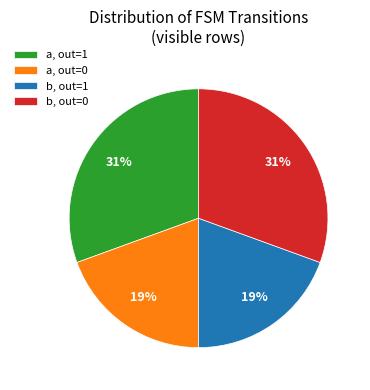

The a, out=0 slice represents 31% of the pie. True or false?

False